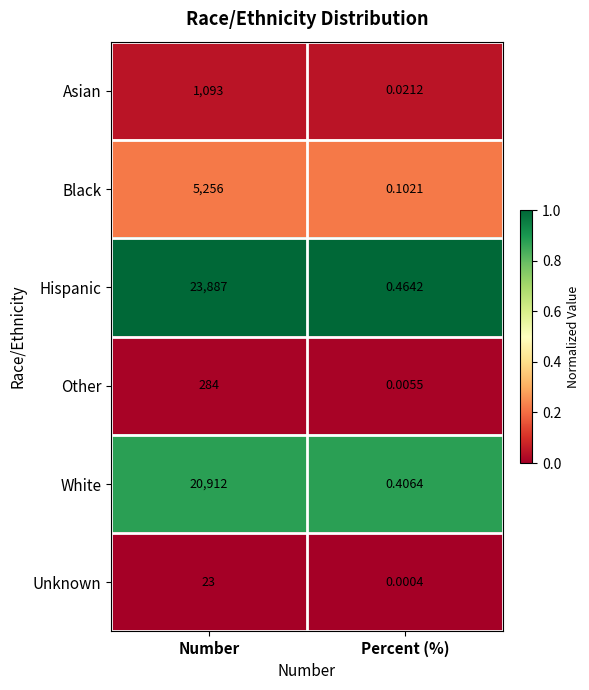

Which series has the largest range (max minus min)?

Hispanic